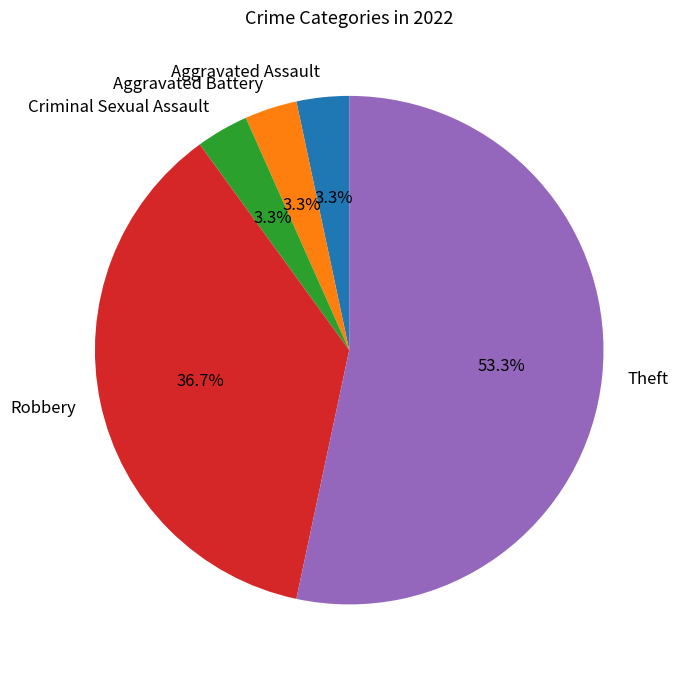

Count the number of slices in the pie.

5